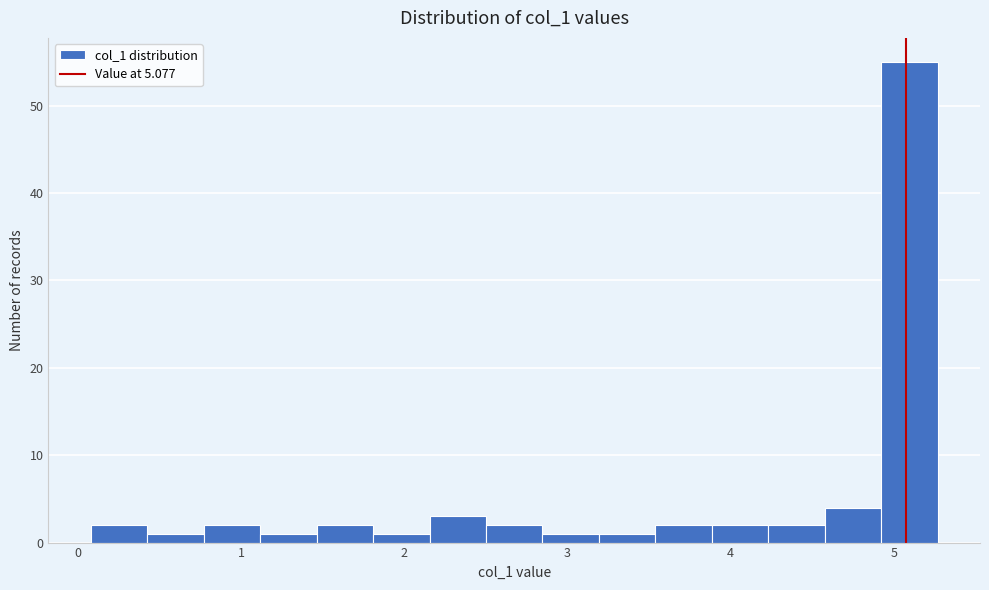

Read against the x-axis, roughly where is the centre of the tallest bar?

5.1